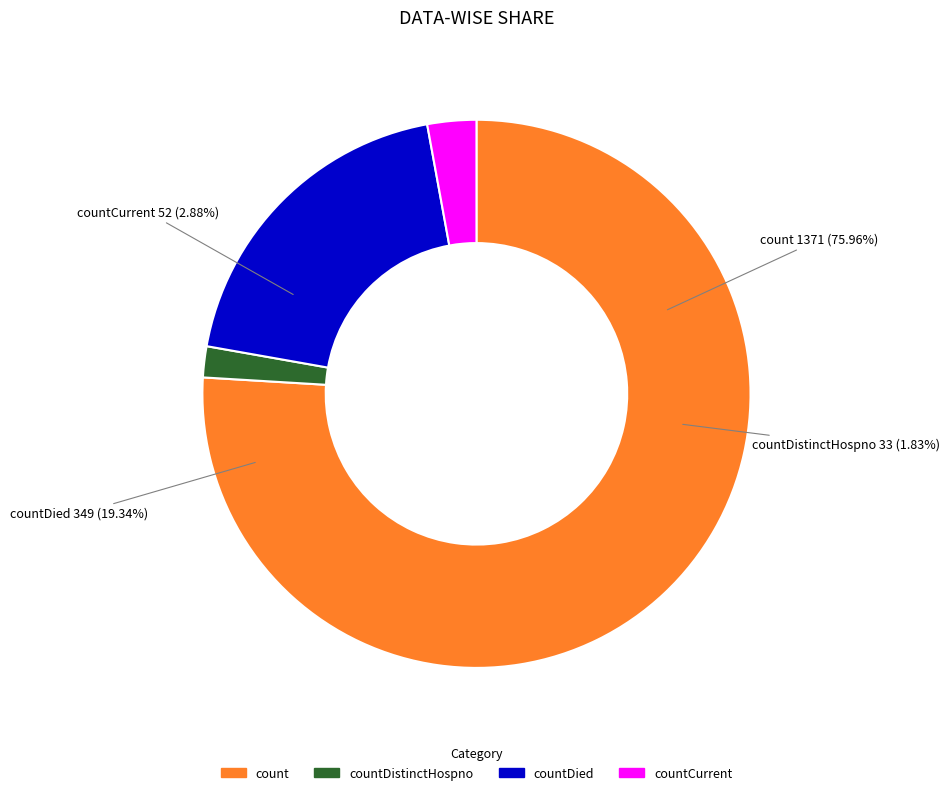

Count the number of slices in the pie.

4